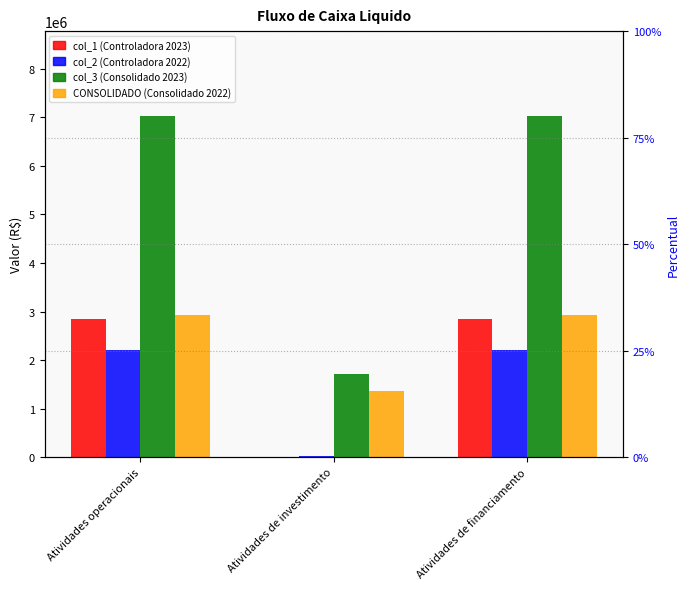

True or false: CONSOLIDADO (Consolidado 2022) has a value of 1356262 at Atividades de investimento.

True